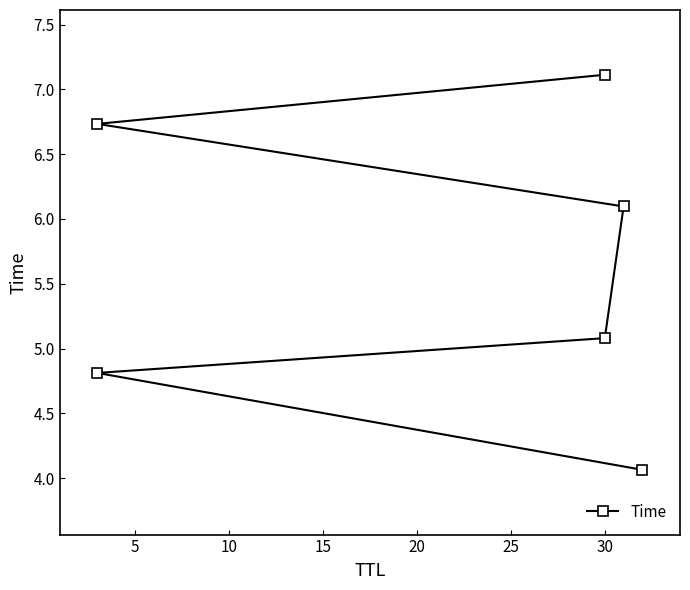

Reading left to right, list all the values displayed in this chart.

4.1	4.8	5.1	6.1	6.7	7.1